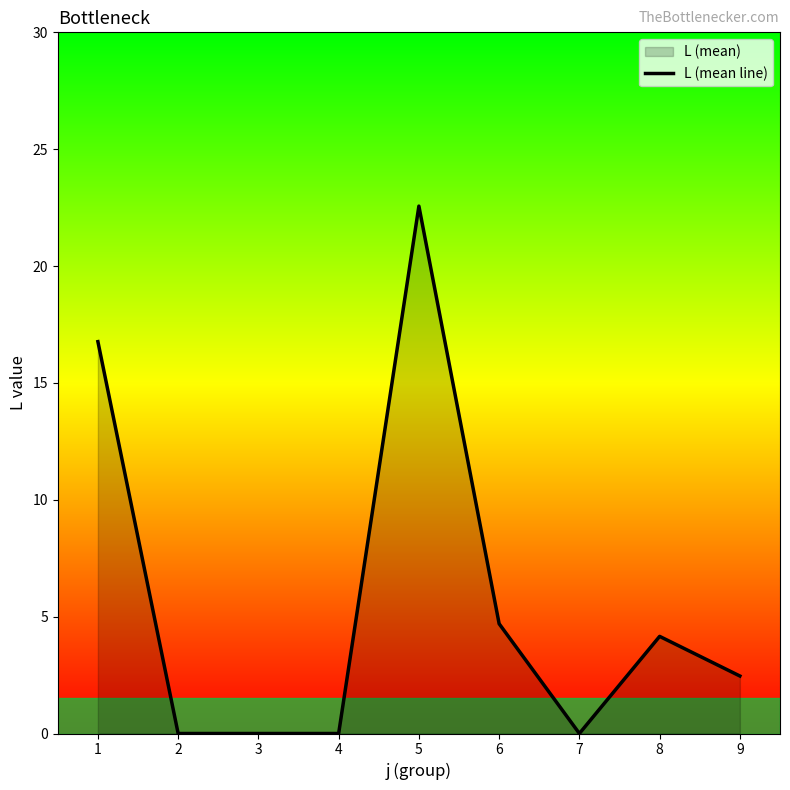

How many values are below 2?

4